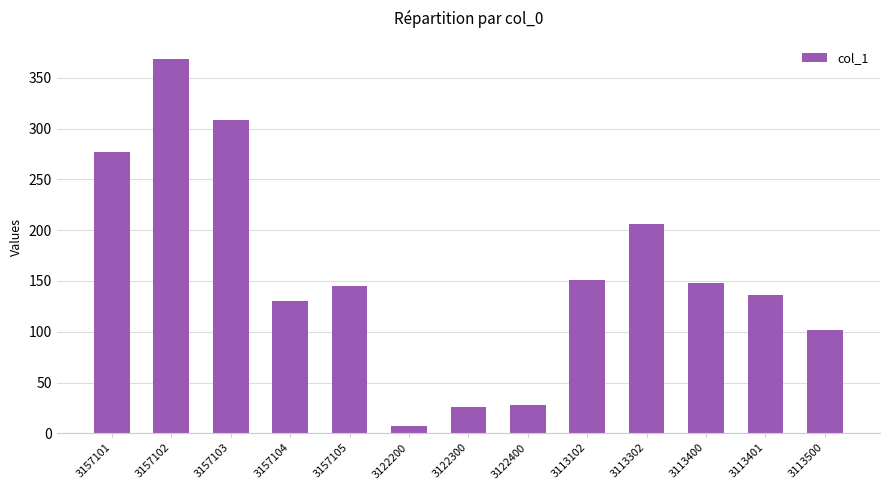

Reading left to right, what are all the values shown in this chart?

277	368	308	130	145	7	26	28	151	206	148	136	102